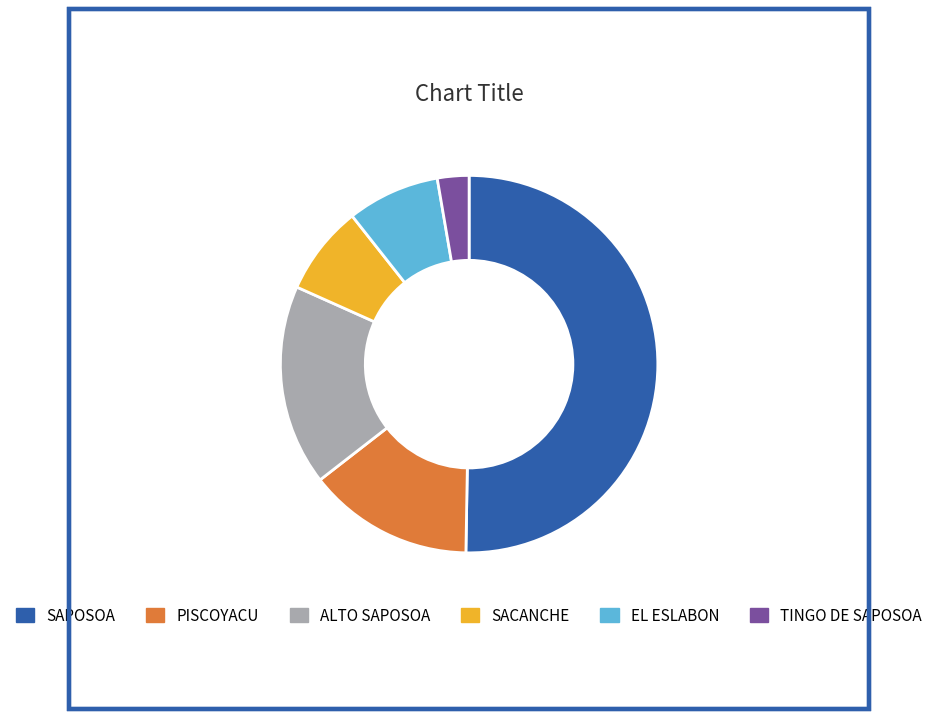

How many slices are in this pie chart?

6